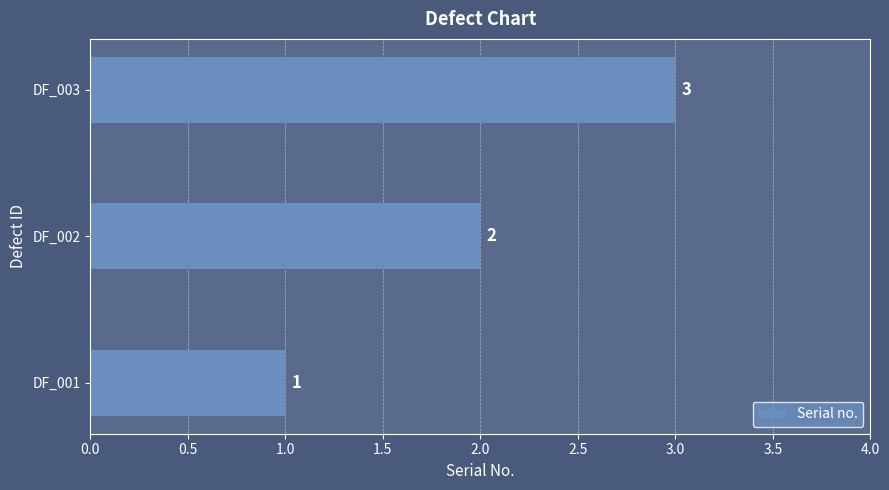

Is it true that the value at DF_001 is 1?

True